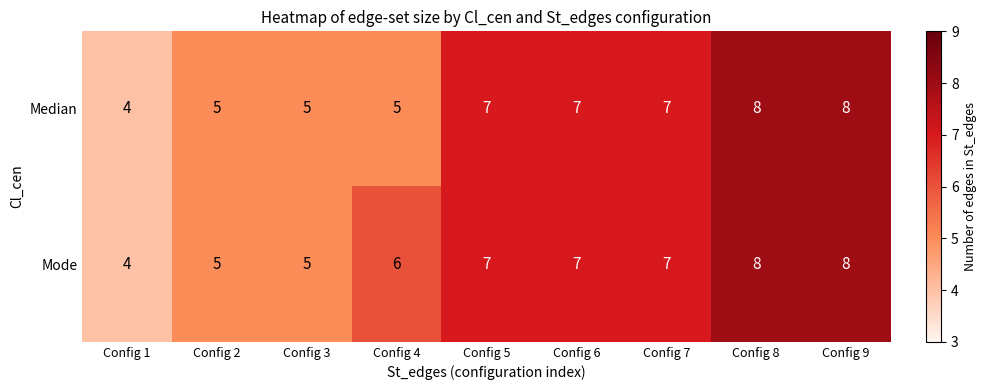

True or false: Mode has a value of 11 at Config 8.

False